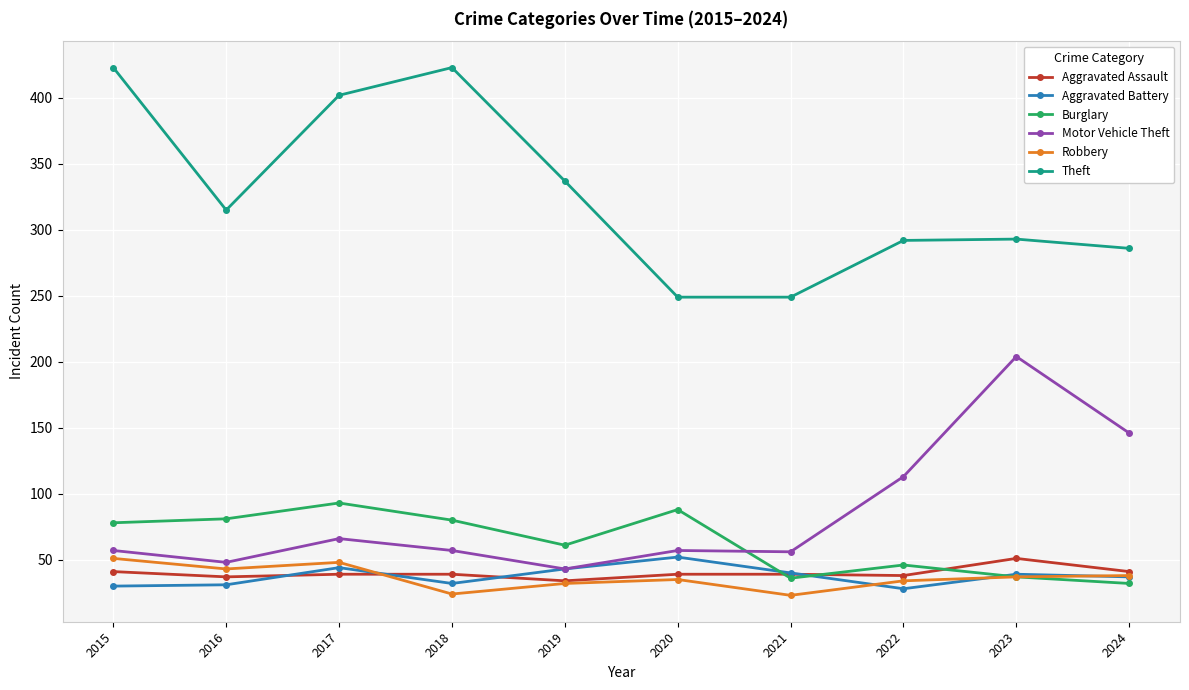

Where is Burglary nearest to the value 62?

2019